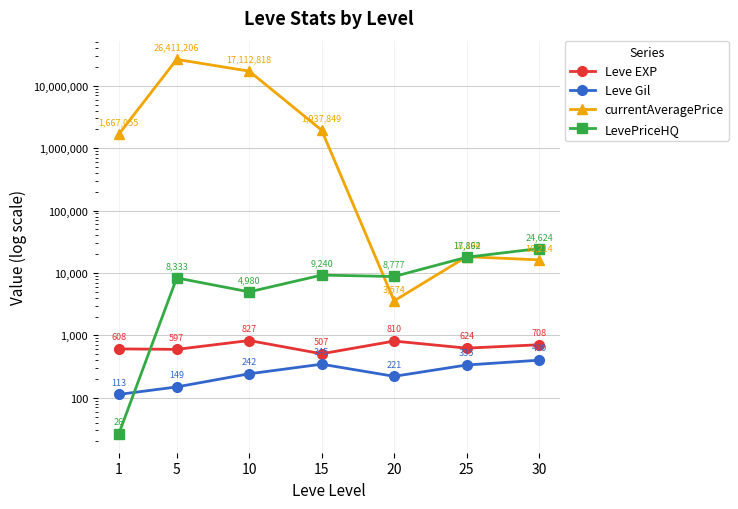

What is the sum of the Leve Gil values at 5 and 30?

549.5